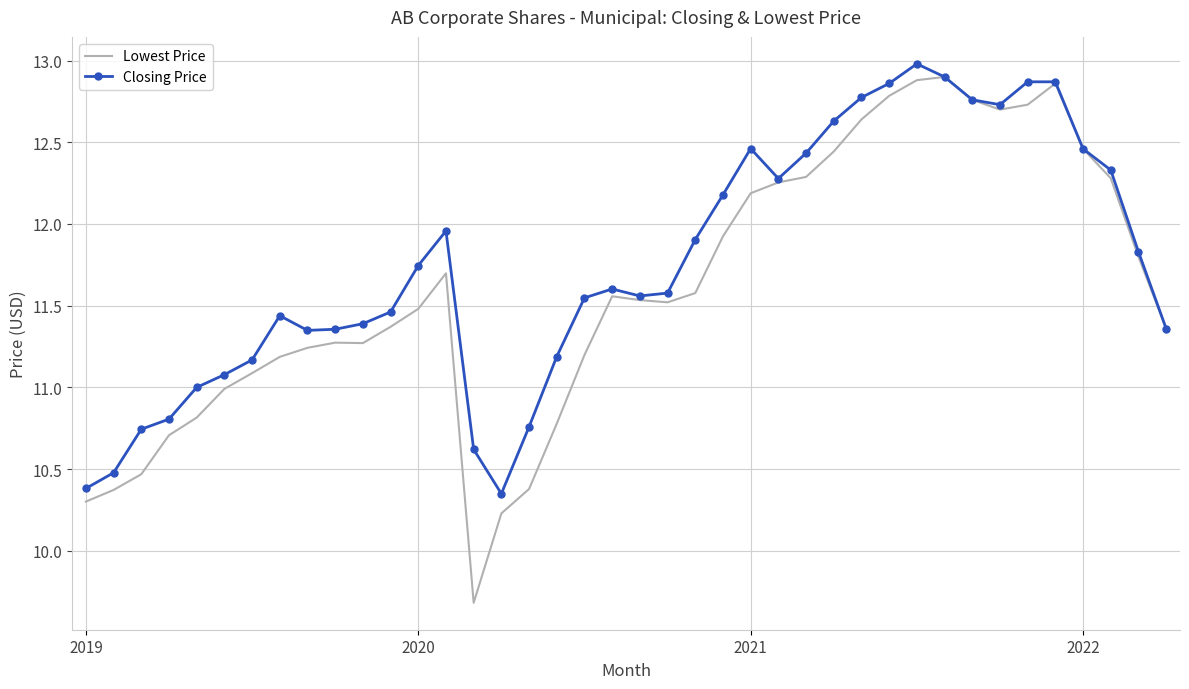

Rank the series by their average value, from highest to lowest.

Closing Price, Lowest Price